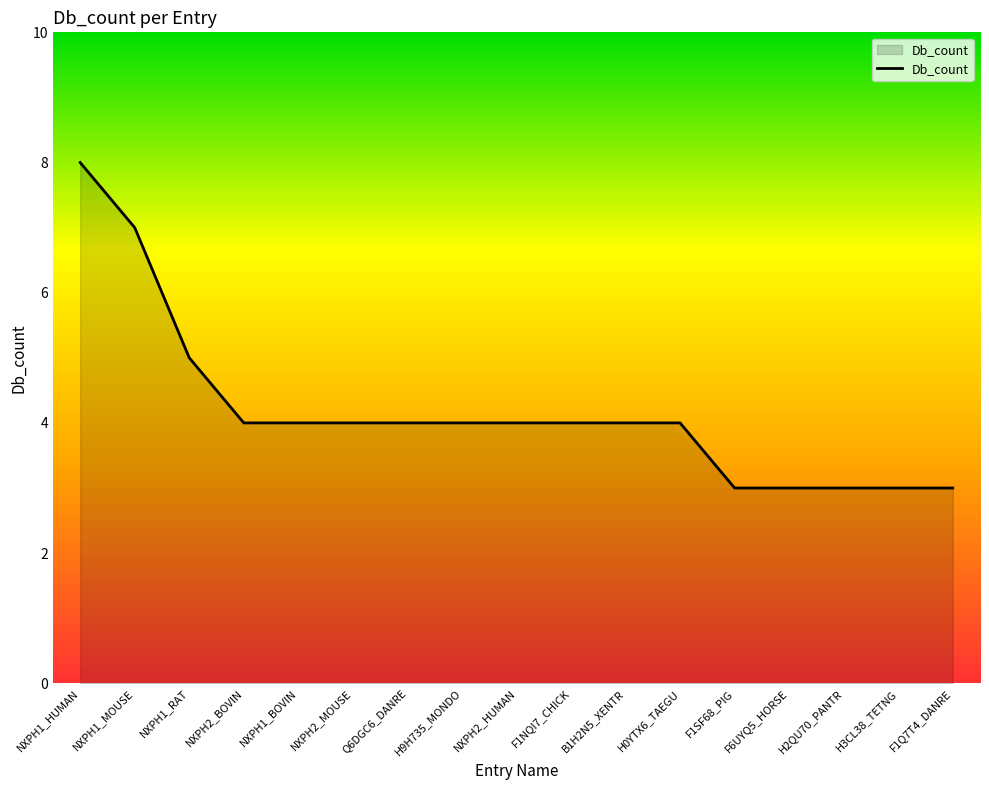

Reading left to right, extract all data points from this chart.

8	7	5	4	4	4	4	4	4	4	4	4	3	3	3	3	3